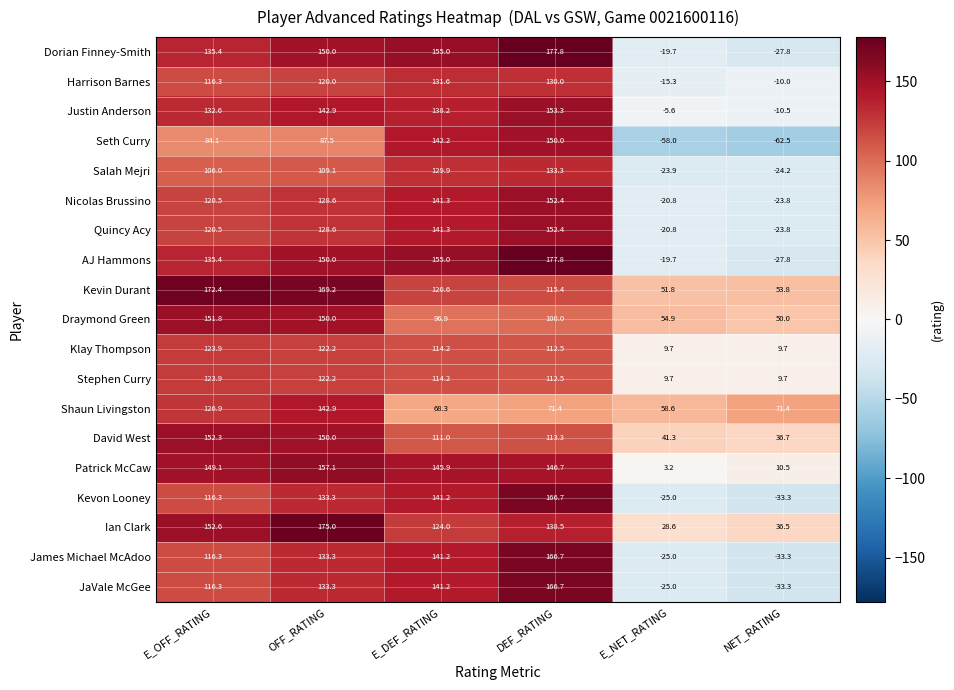

At which label does Klay Thompson first exceed 114?

E_OFF_RATING